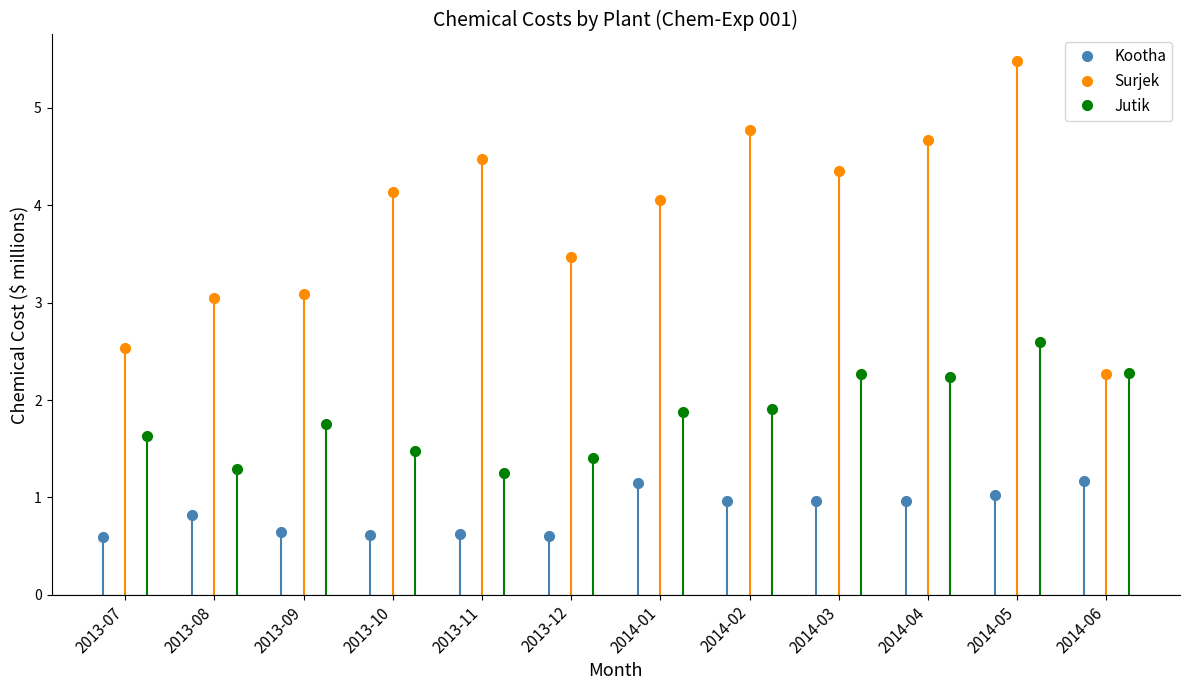

Which series has the largest range (max minus min)?

Surjek